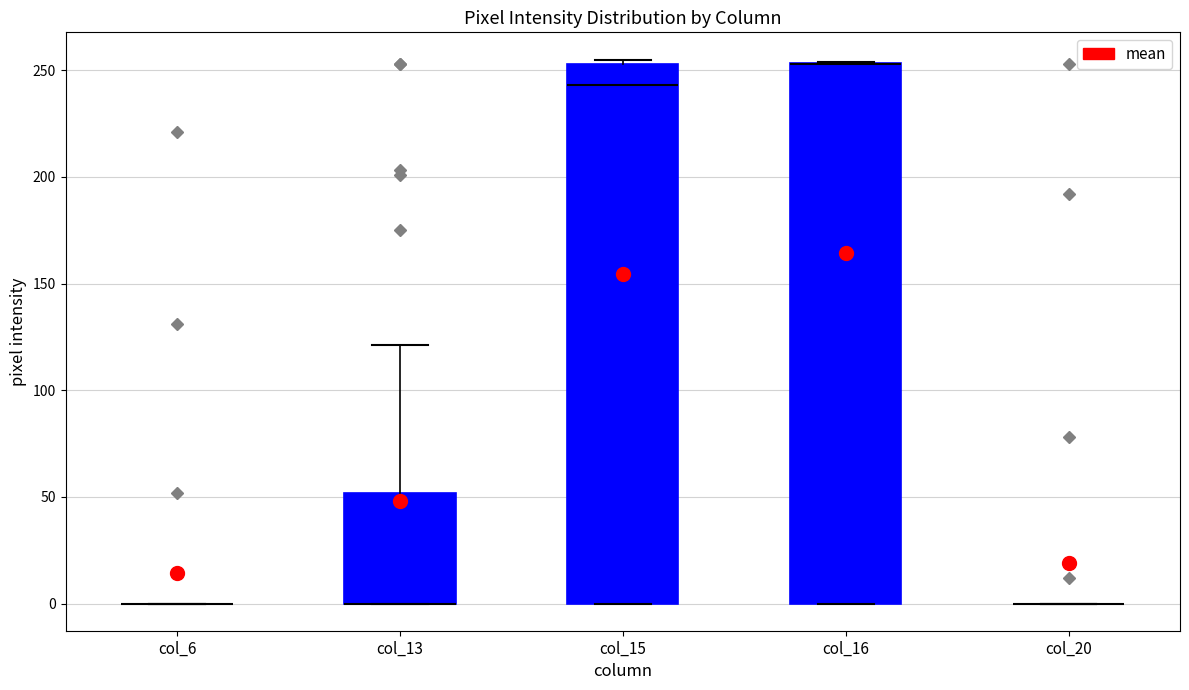

Where is the upper edge of the box for col_16 on the y-axis? The values are not printed on the chart, so give them approximately, as read against the axis.

255